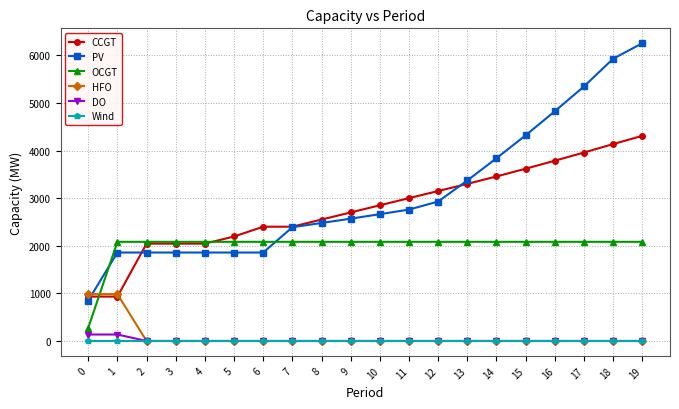

What is the value of the OCGT point at the 2nd from the left?

2084